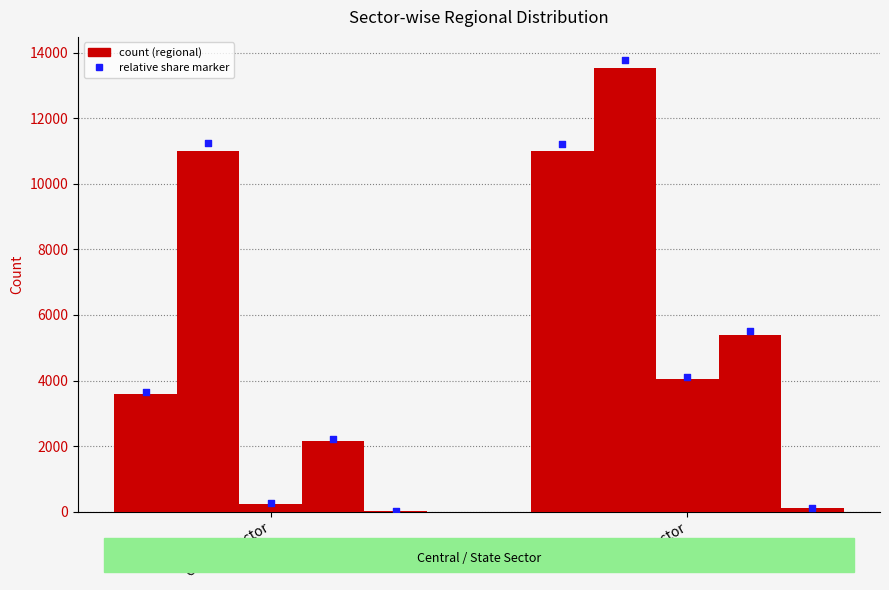

Which series has the widest spread of Y values?

NR marker